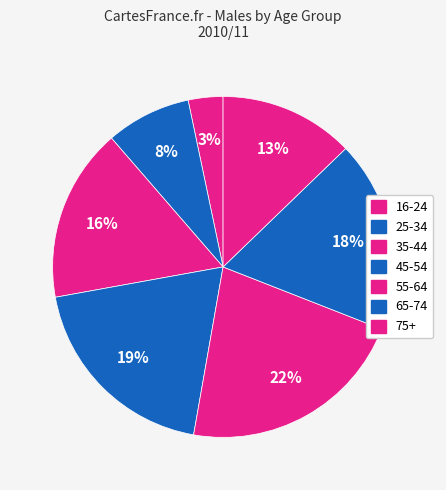

How many slices are in this pie chart?

7